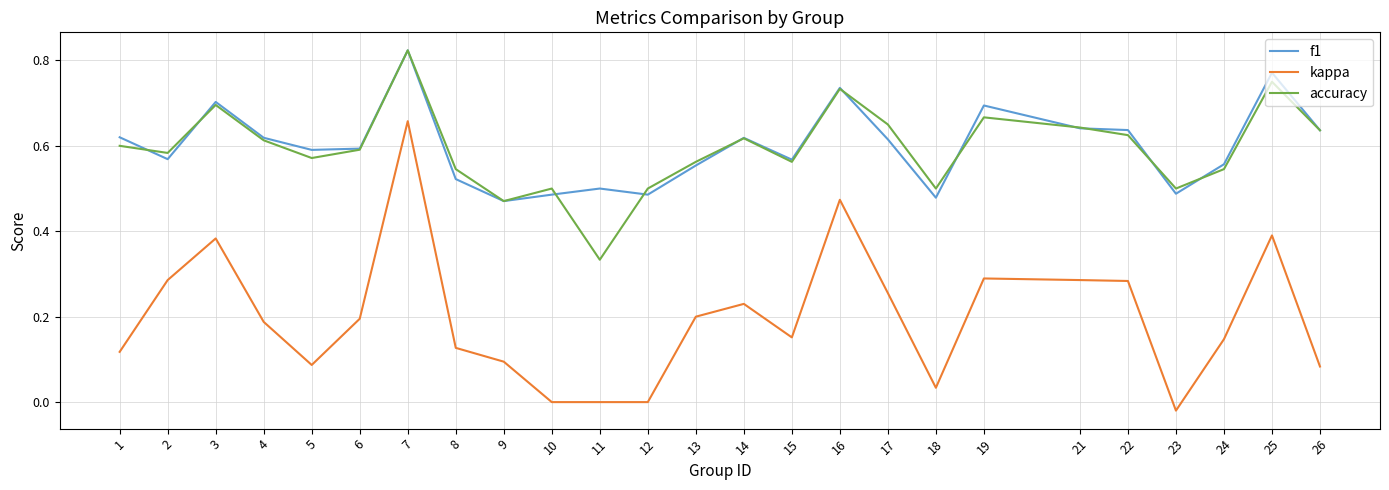

What is the sum of all accuracy values?

14.8